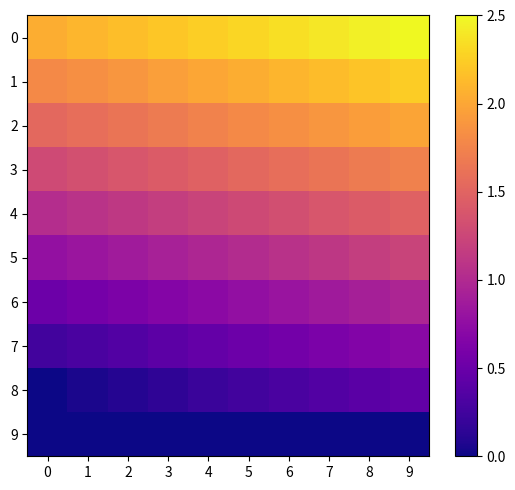

Reading right to left, transcribe all the data shown in this chart.

0: 9=2.5	8=2.4	7=2.4	6=2.3	5=2.3	4=2.2	3=2.2	2=2.1	1=2.1	0=2.0
1: 9=2.2	8=2.2	7=2.1	6=2.1	5=2.0	4=2.0	3=1.9	2=1.9	1=1.8	0=1.8
2: 9=2.0	8=1.9	7=1.9	6=1.8	5=1.8	4=1.7	3=1.7	2=1.6	1=1.6	0=1.5
3: 9=1.7	8=1.7	7=1.6	6=1.6	5=1.5	4=1.5	3=1.4	2=1.4	1=1.3	0=1.3
4: 9=1.5	8=1.4	7=1.4	6=1.3	5=1.3	4=1.2	3=1.2	2=1.1	1=1.1	0=1.0
5: 9=1.2	8=1.2	7=1.1	6=1.1	5=1.0	4=1.0	3=0.9	2=0.9	1=0.8	0=0.8
6: 9=1.0	8=0.9	7=0.9	6=0.8	5=0.8	4=0.7	3=0.7	2=0.6	1=0.6	0=0.5
7: 9=0.7	8=0.7	7=0.6	6=0.6	5=0.5	4=0.5	3=0.4	2=0.4	1=0.3	0=0.3
8: 9=0.5	8=0.4	7=0.4	6=0.3	5=0.3	4=0.2	3=0.2	2=0.1	1=0.1	0=0.0
9: 9=0.0	8=0.0	7=0.0	6=0.0	5=0.0	4=0.0	3=0.0	2=0.0	1=0.0	0=0.0